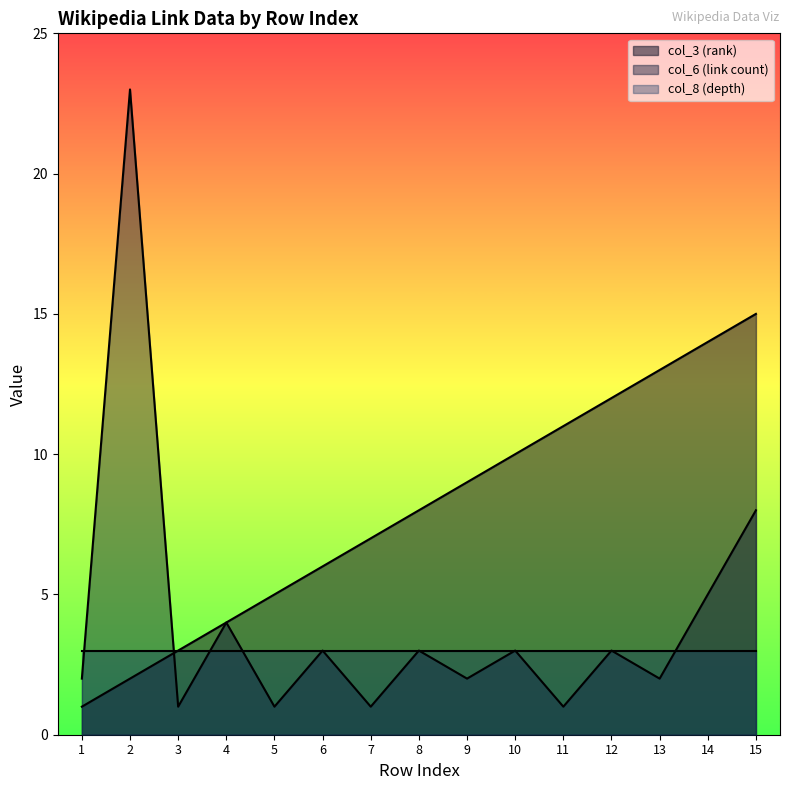

Rank the series at 11 from highest to lowest value.

col_3 (rank), col_8 (depth), col_6 (link count)